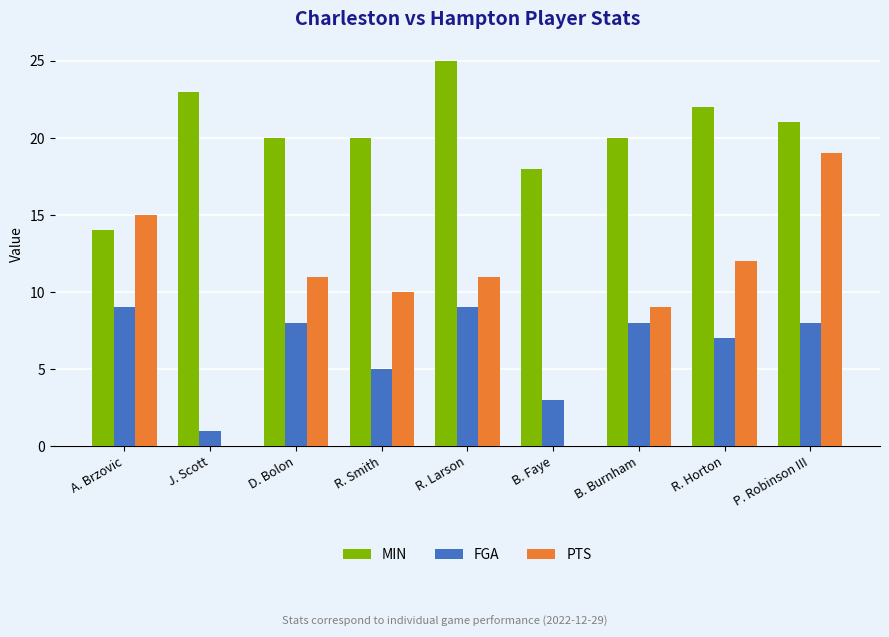

Where does the PTS series first go above 11?

A. Brzovic